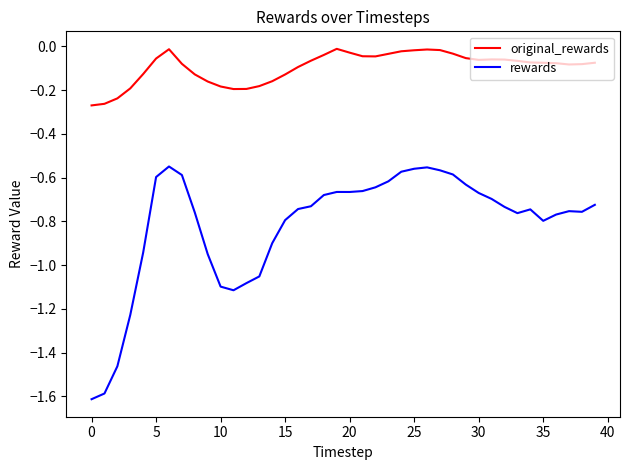

True or false: original_rewards and rewards cross at least once.

False